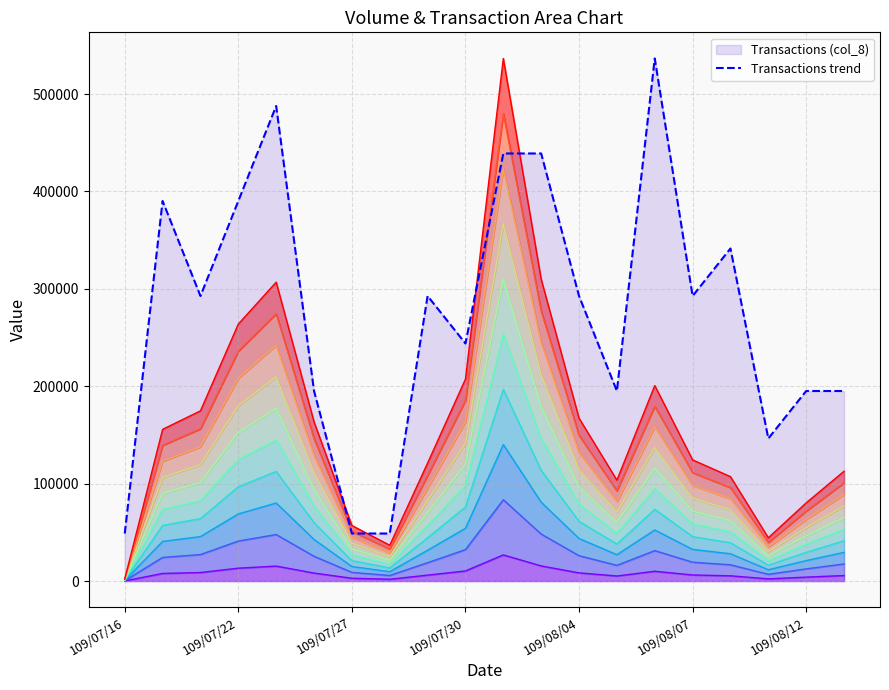

Does the chart display data point markers on the line(s)?

No